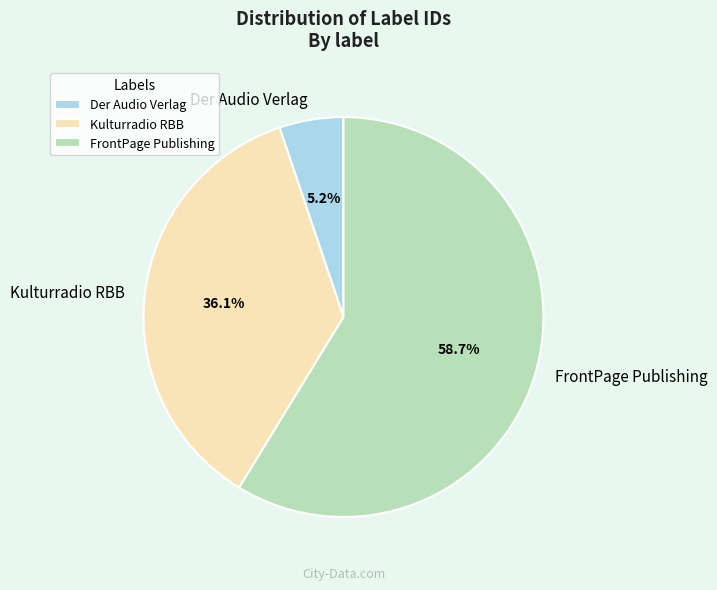

What is the largest slice in the pie chart?

FrontPage Publishing